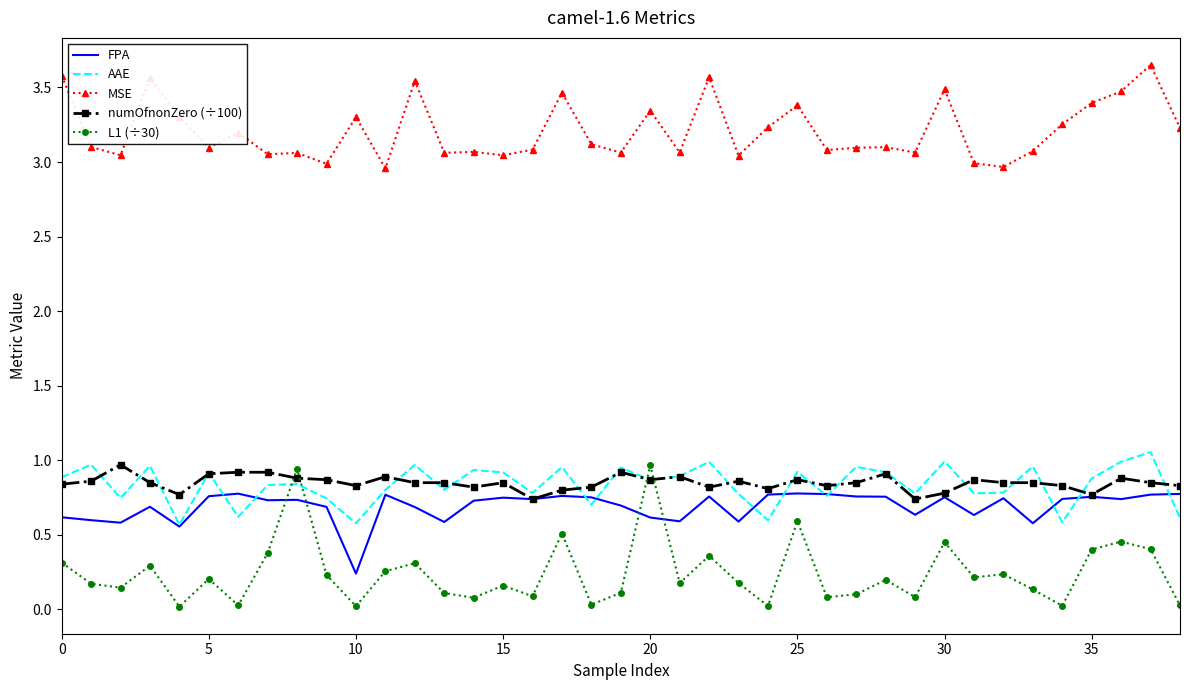

How many interior local peaks does the AAE series have?

14